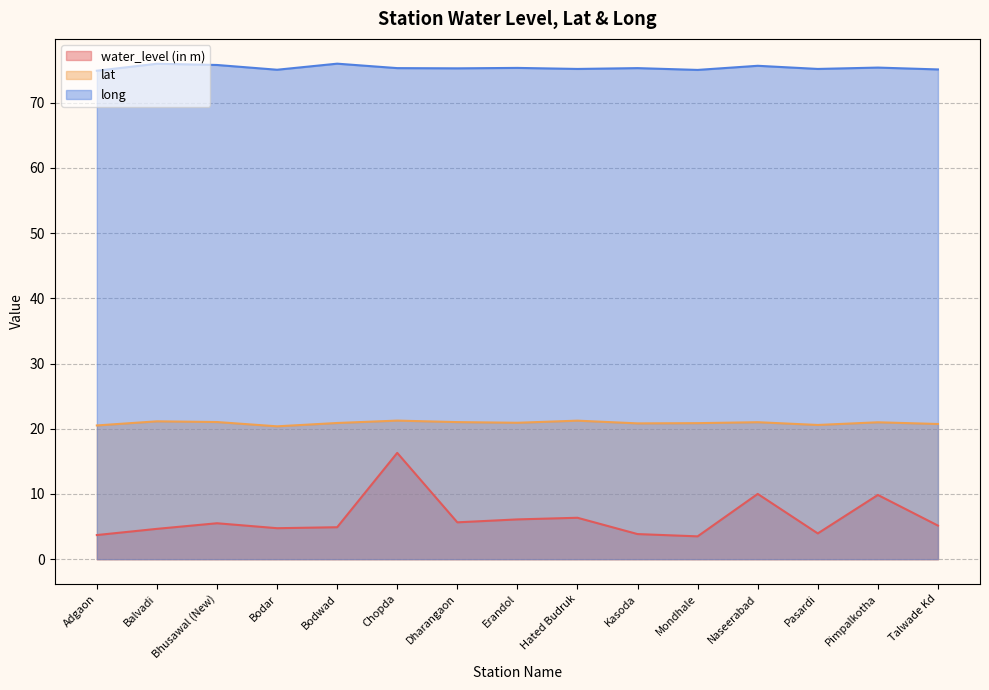

Where is the first local minimum for water_level (in m)?

Bodar